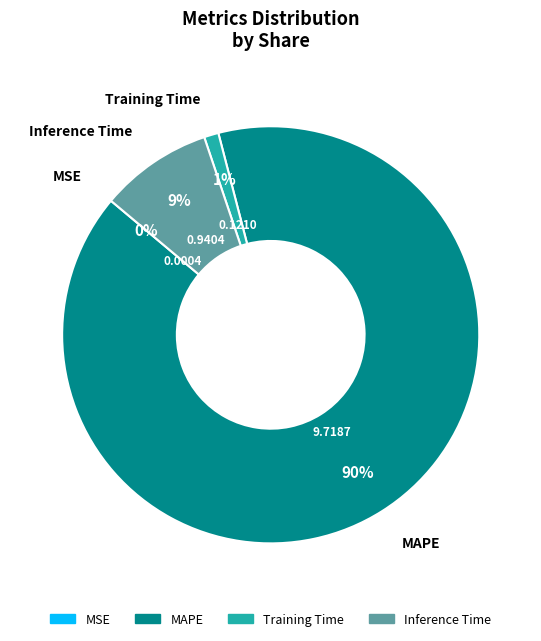

To the nearest percent, what is the average slice percentage?

25%